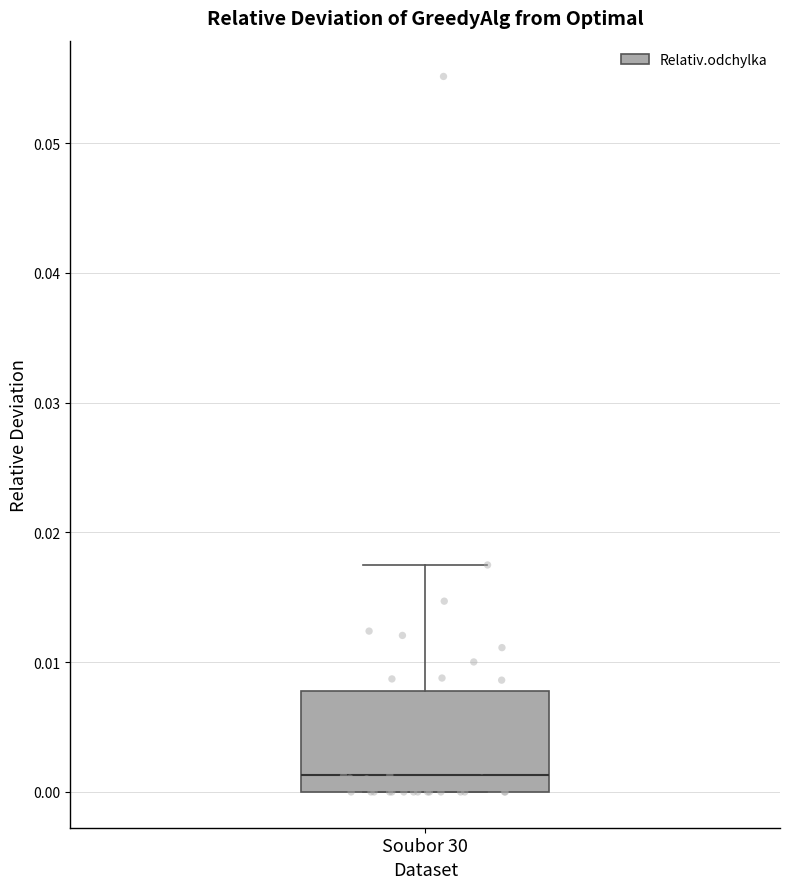

Where does the upper whisker of the box for Soubor 30 end on the y-axis? The values are not printed on the chart, so give them approximately, as read against the axis.

0.017